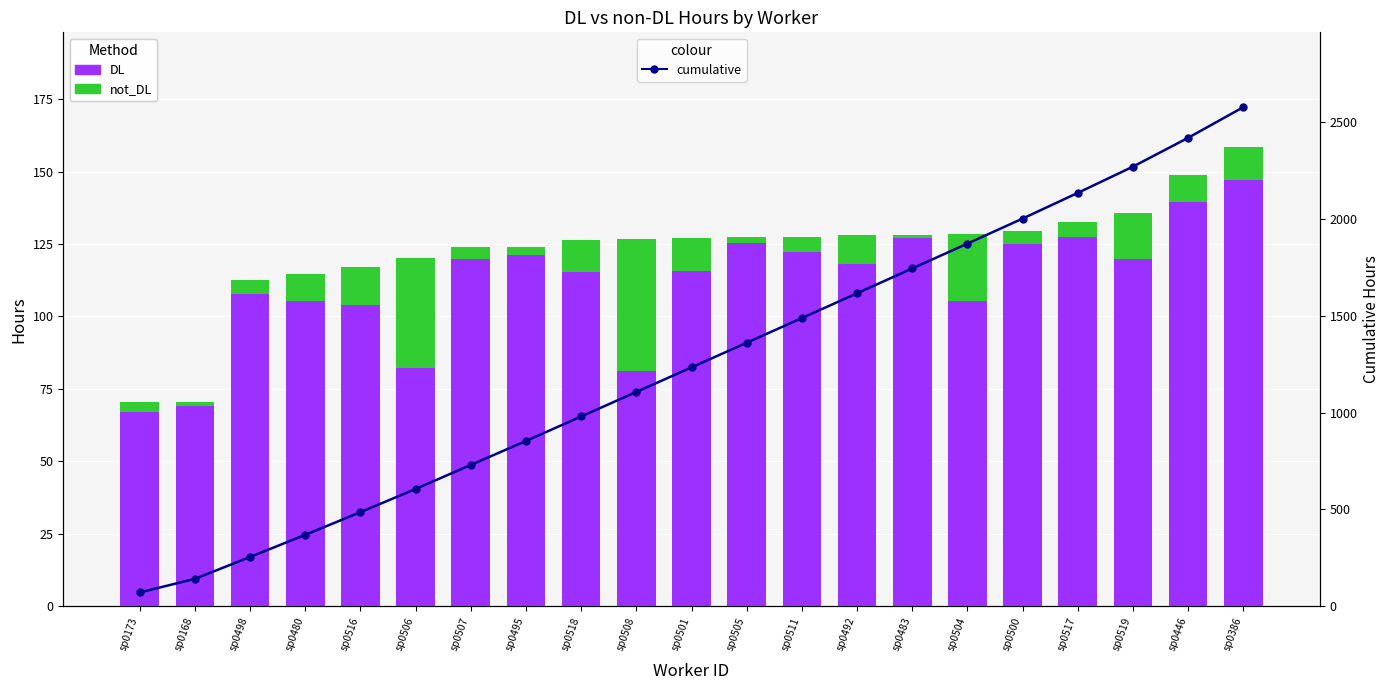

Which series changed the most between sp0498 and sp0511?

cumulative